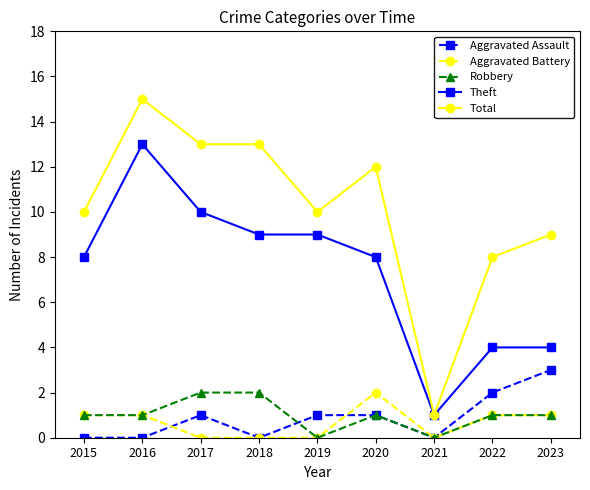

At which category does the chart reach its peak across all series?

2016